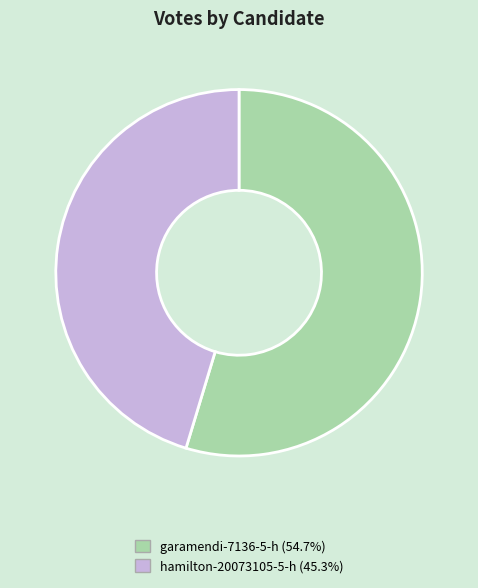

Do garamendi-7136-5-h (54.7%) and hamilton-20073105-5-h (45.3%) together represent more than half of the pie?

Yes